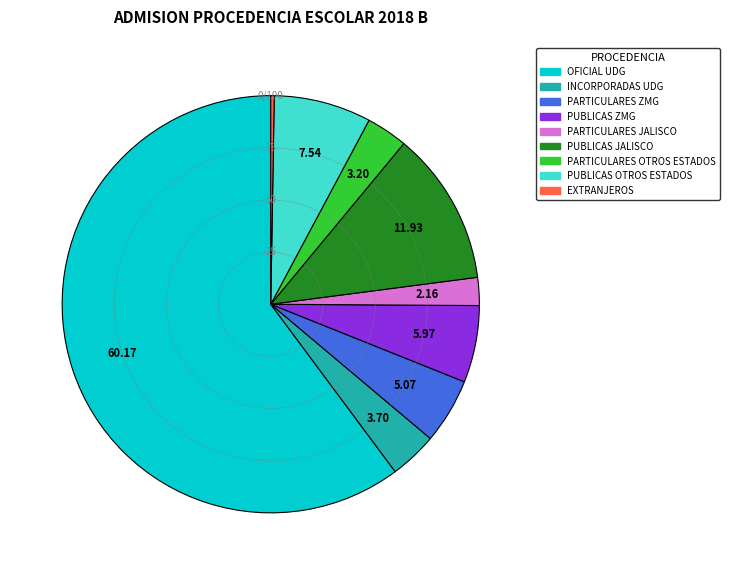

What is the largest slice in the pie chart?

OFICIAL UDG